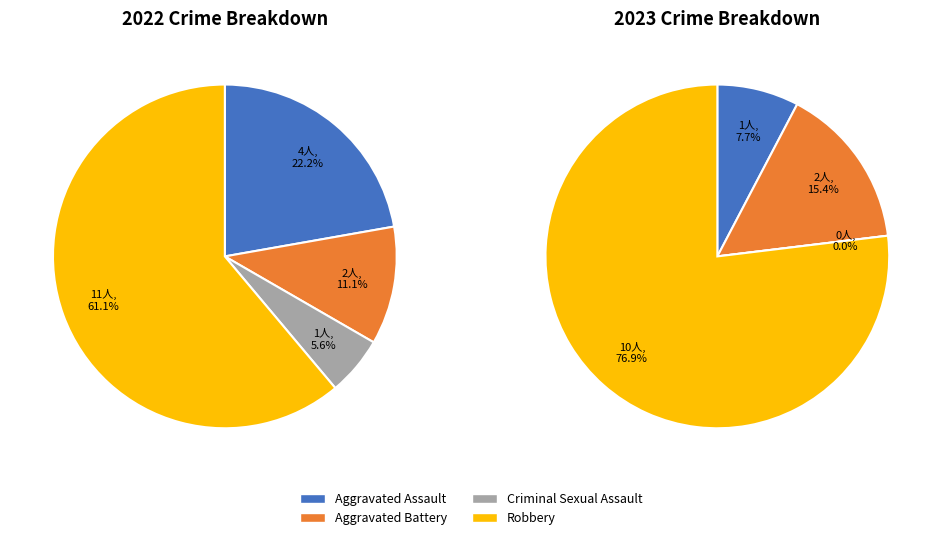

How many segments does this pie chart have?

4